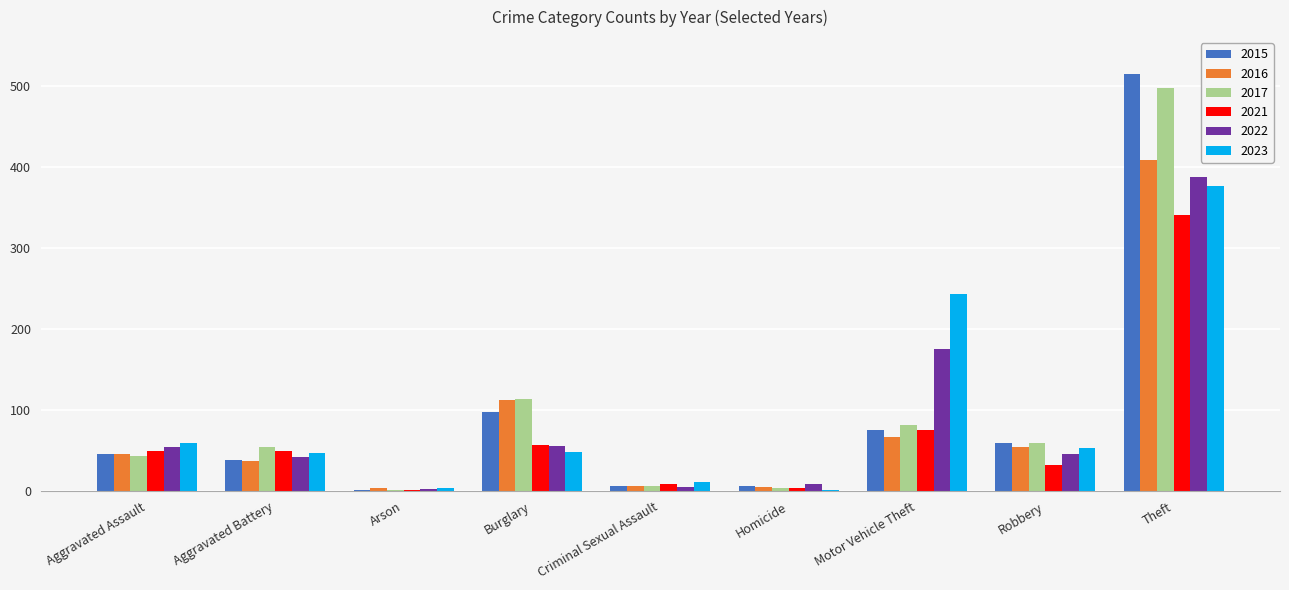

The value of 2023 at Robbery is 53. True or false?

True